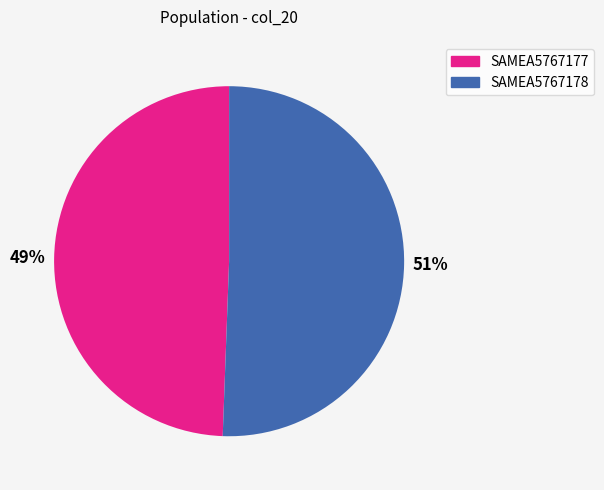

Approximately how many times larger is the value at SAMEA5767177 compared to SAMEA5767178?

1.0